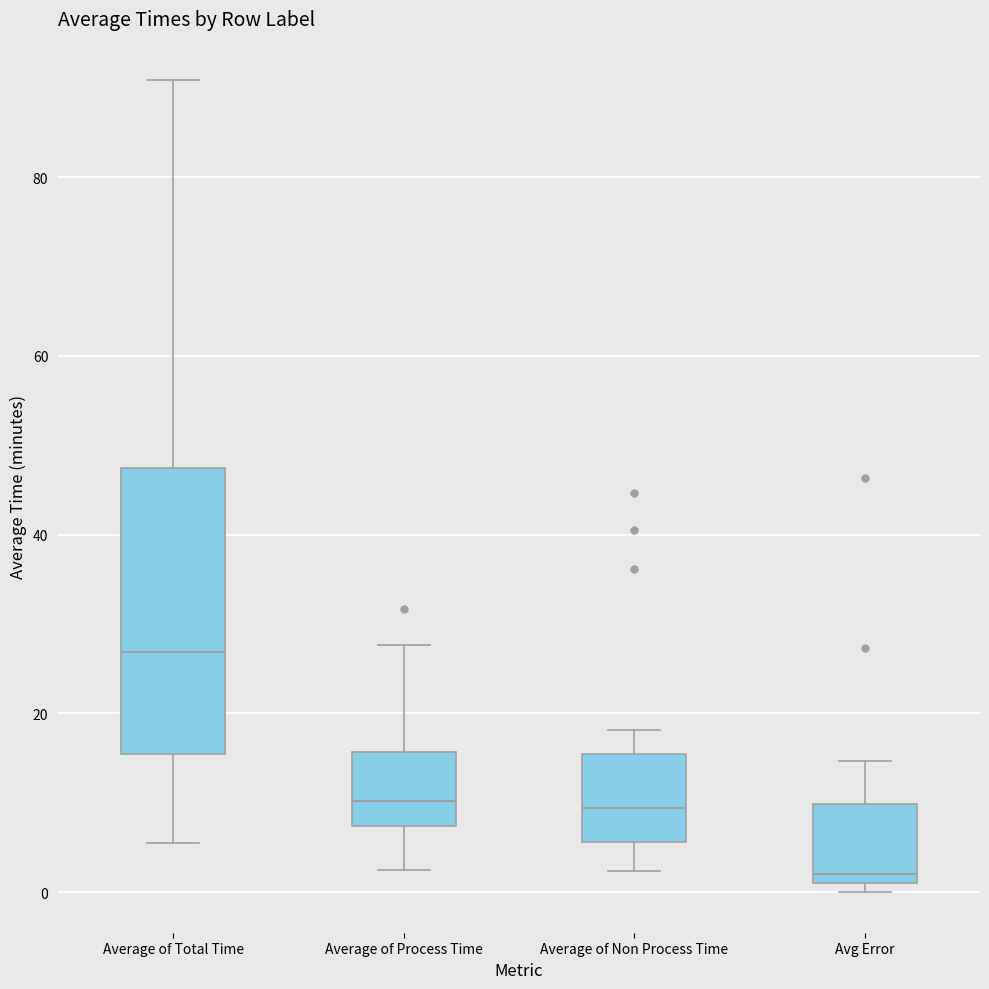

Reading left to right, transcribe this box plot: for each box, give where its median line is, the range the box spans, and where its two whiskers end, as read against the y-axis. The values are not printed on the chart, so give them approximately, as read against the axis.

Average of Total Time: median 26, box 16 to 48, whiskers 6 to 90
Average of Process Time: median 10, box 8 to 16, whiskers 2 to 28
Average of Non Process Time: median 10, box 6 to 16, whiskers 2 to 18
Avg Error: median 2, box 0 to 10, whiskers 0 (just below the box's lower edge) to 14